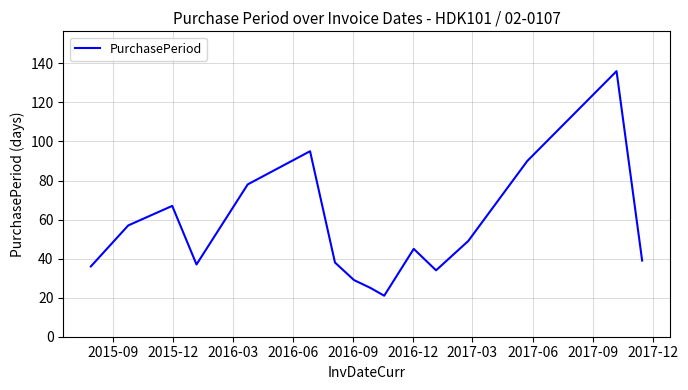

What is the greatest value displayed?

136